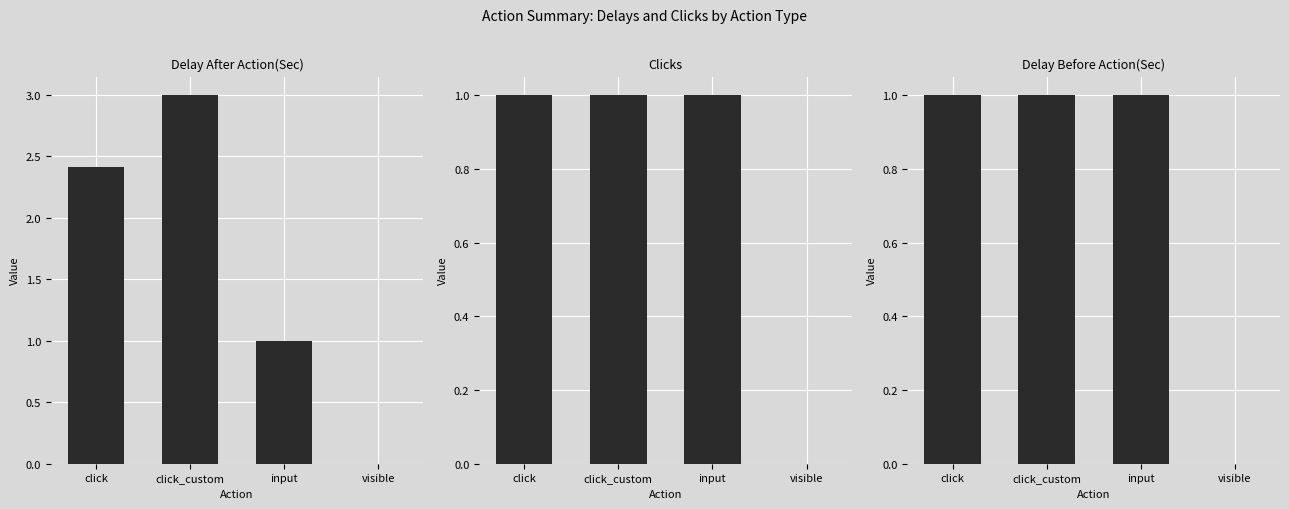

How many bars are there in each group?

3